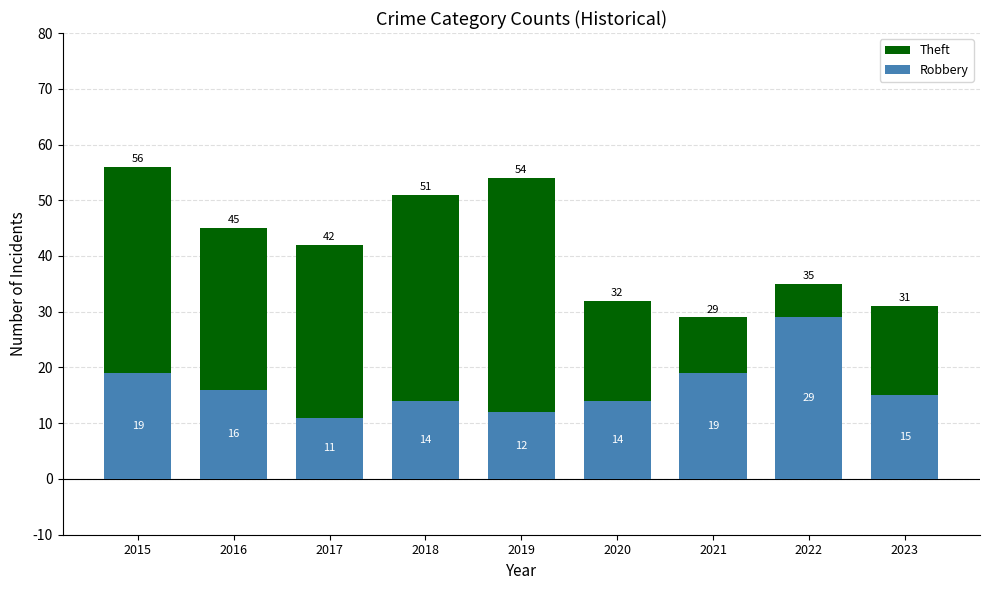

What is the spread (max minus min) of values at 2018?

37